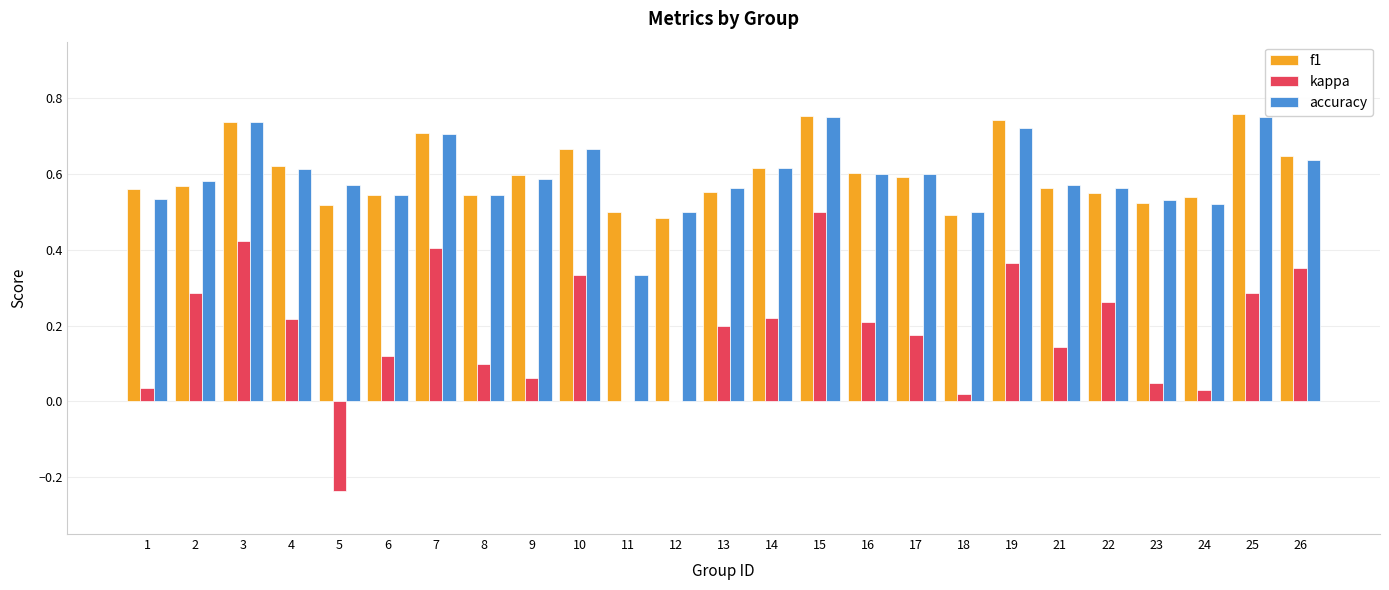

What is the sum of all f1 values?

15.0